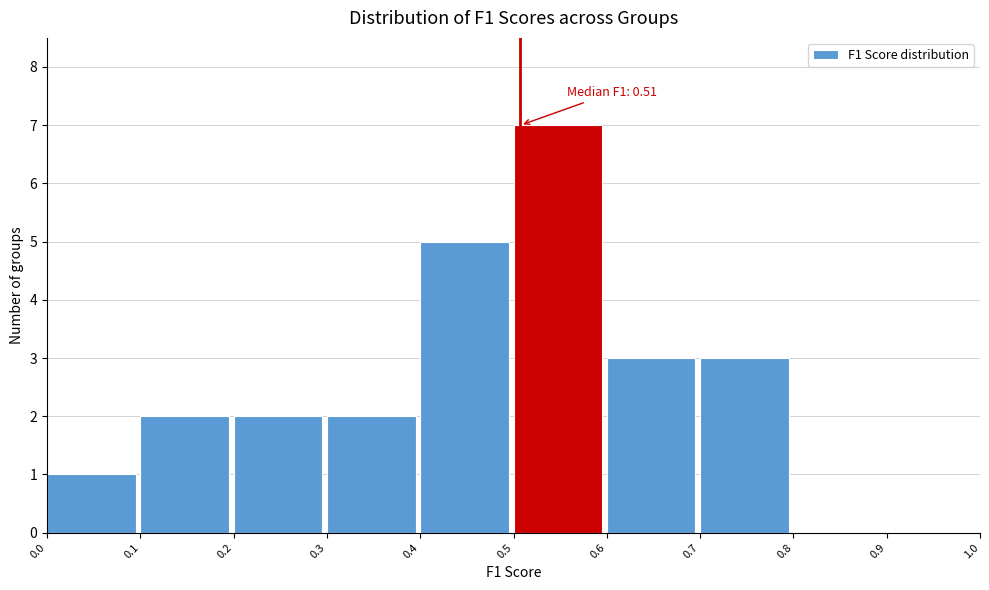

Over which range of the x-axis is the bar tallest?

0.5 to 0.6